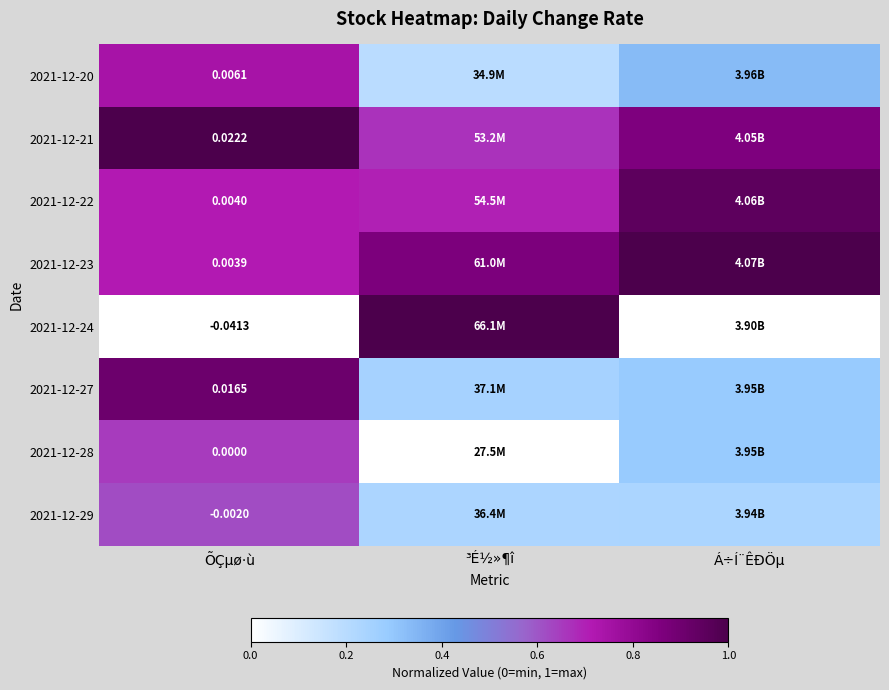

Which label corresponds to the smallest value in the chart?

ÕÇµø·ù